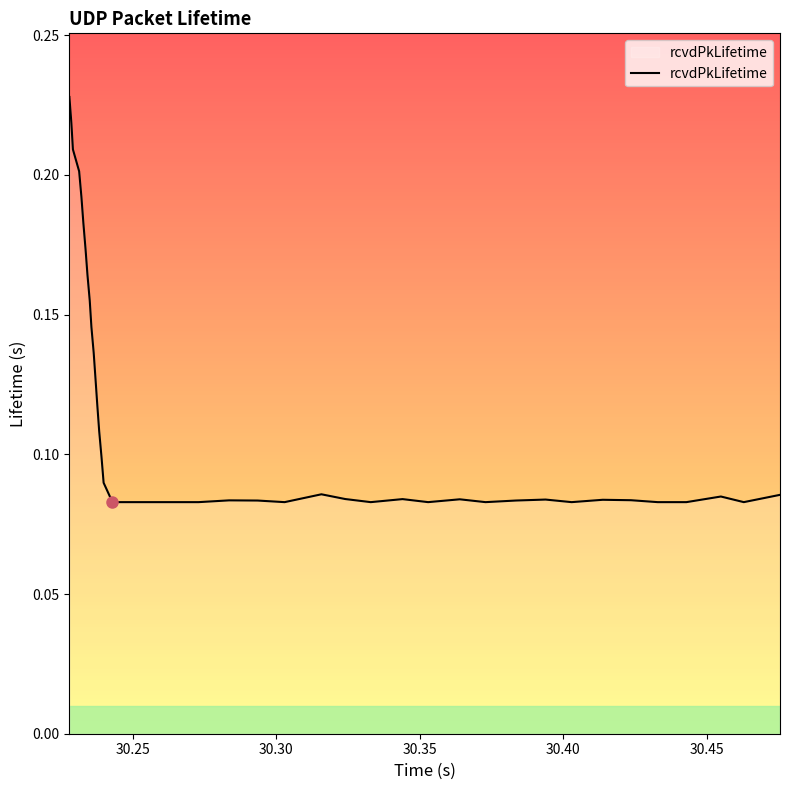

What is the greatest value displayed?

0.2